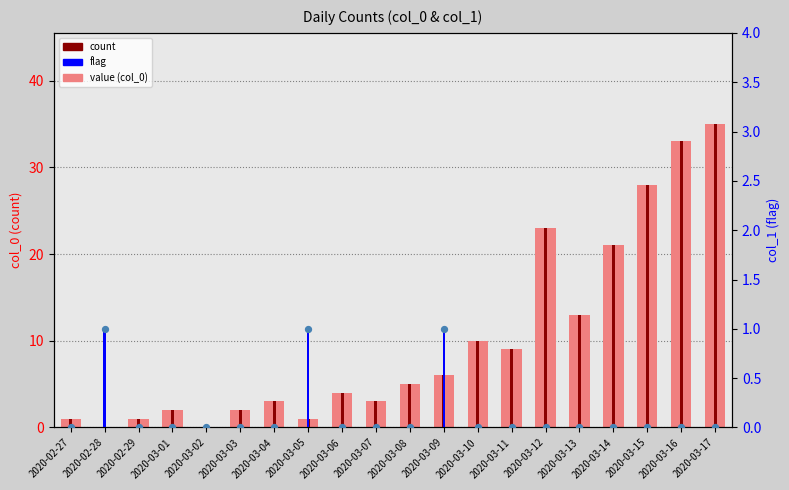

At which category is the sum across all series the highest?

2020-03-17